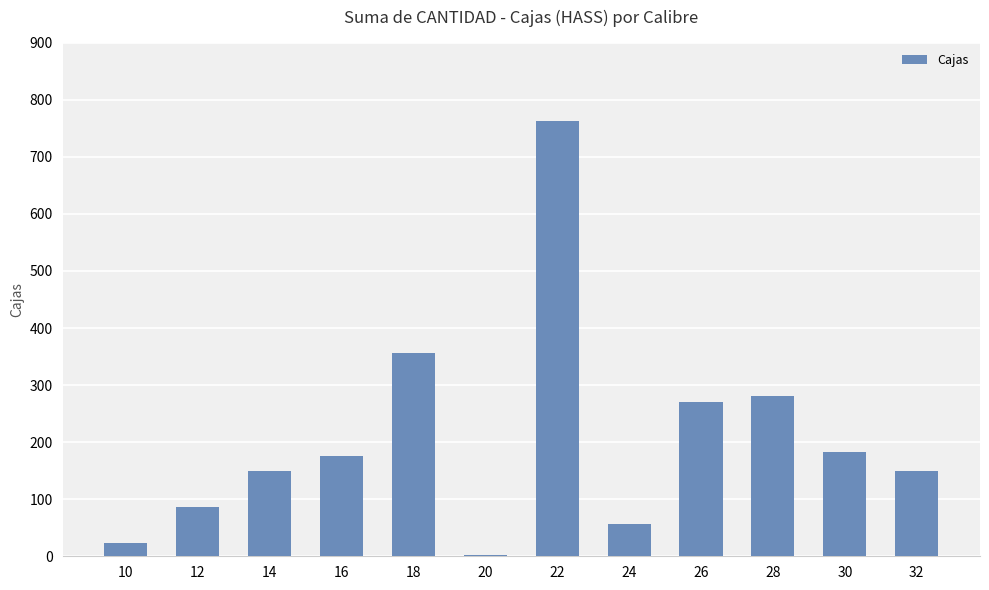

The chart shows a value of 57 at 24. True or false?

True